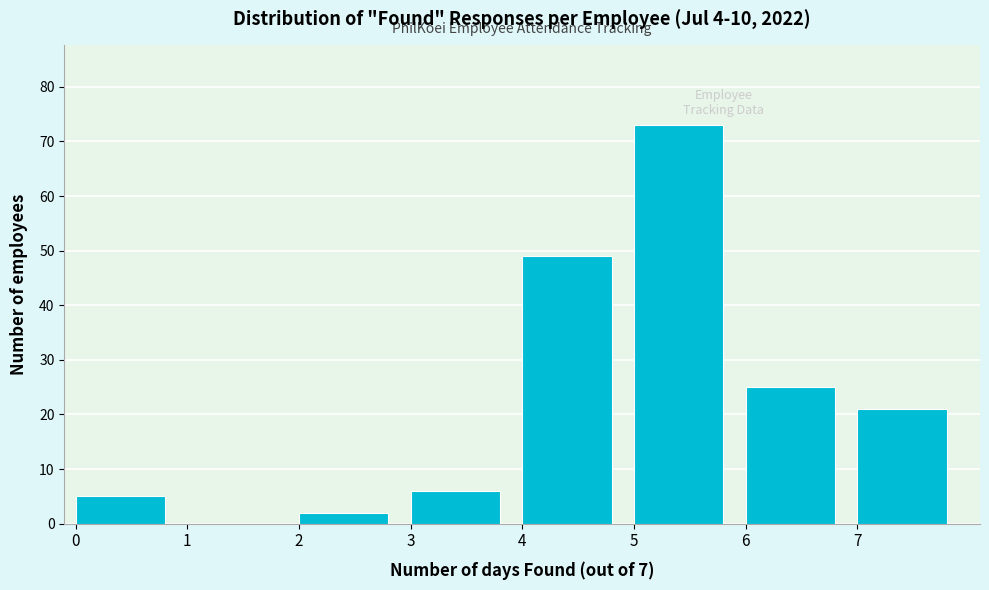

Reading left to right, transcribe this chart: for each bar, give the range it covers on the x-axis and its height. The values are not printed on the chart, so give them approximately, as read against the axis.

0 to 1: 5
1 to 2: 0
2 to 3: 2
3 to 4: 6
4 to 5: 49
5 to 6: 73
6 to 7: 25
7 to 8: 21